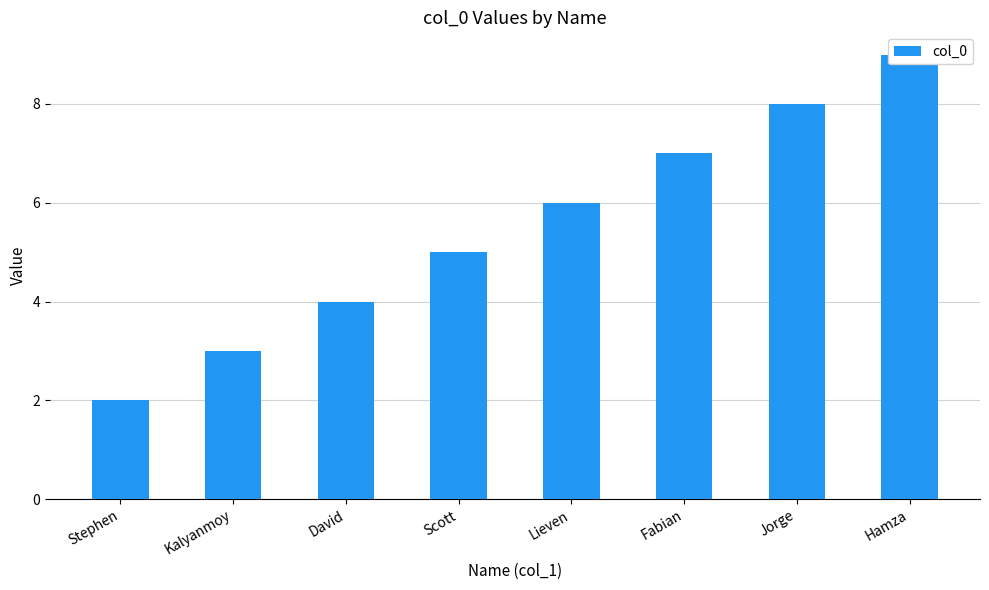

What is the value of the 7th bar from the left?

8